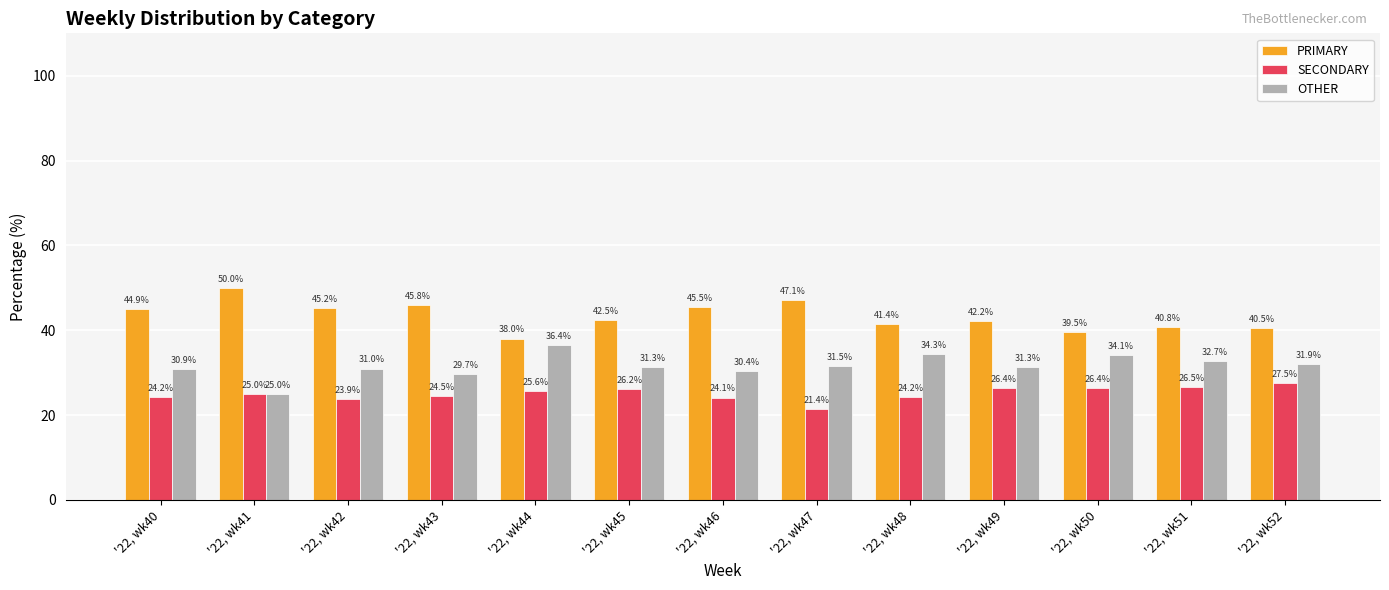

Reading left to right, transcribe all the data shown in this chart.

PRIMARY: 44.9	50.0	45.2	45.8	38.0	42.5	45.5	47.1	41.4	42.2	39.5	40.8	40.5
SECONDARY: 24.2	25.0	23.9	24.5	25.6	26.2	24.1	21.4	24.2	26.4	26.4	26.5	27.5
OTHER: 30.9	25.0	31.0	29.7	36.4	31.3	30.4	31.5	34.3	31.3	34.1	32.7	31.9